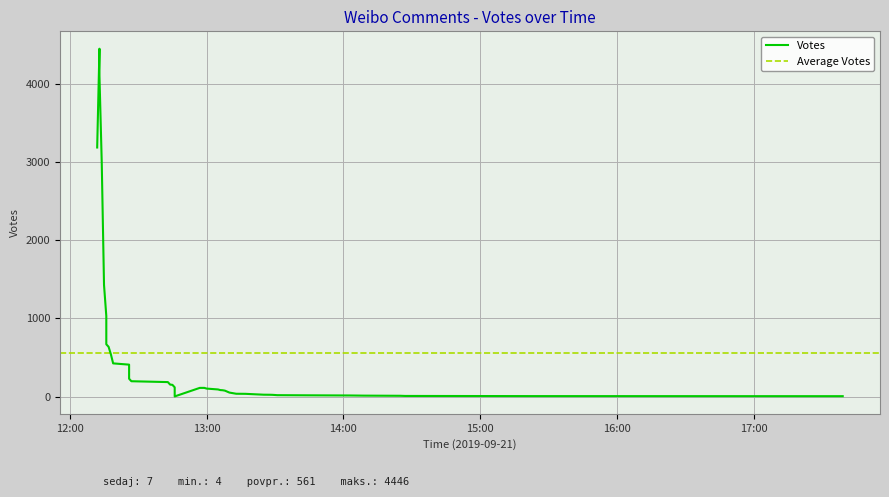

What is the difference between the values at 2019-09-21 12:59 and 2019-09-21 13:17?

75